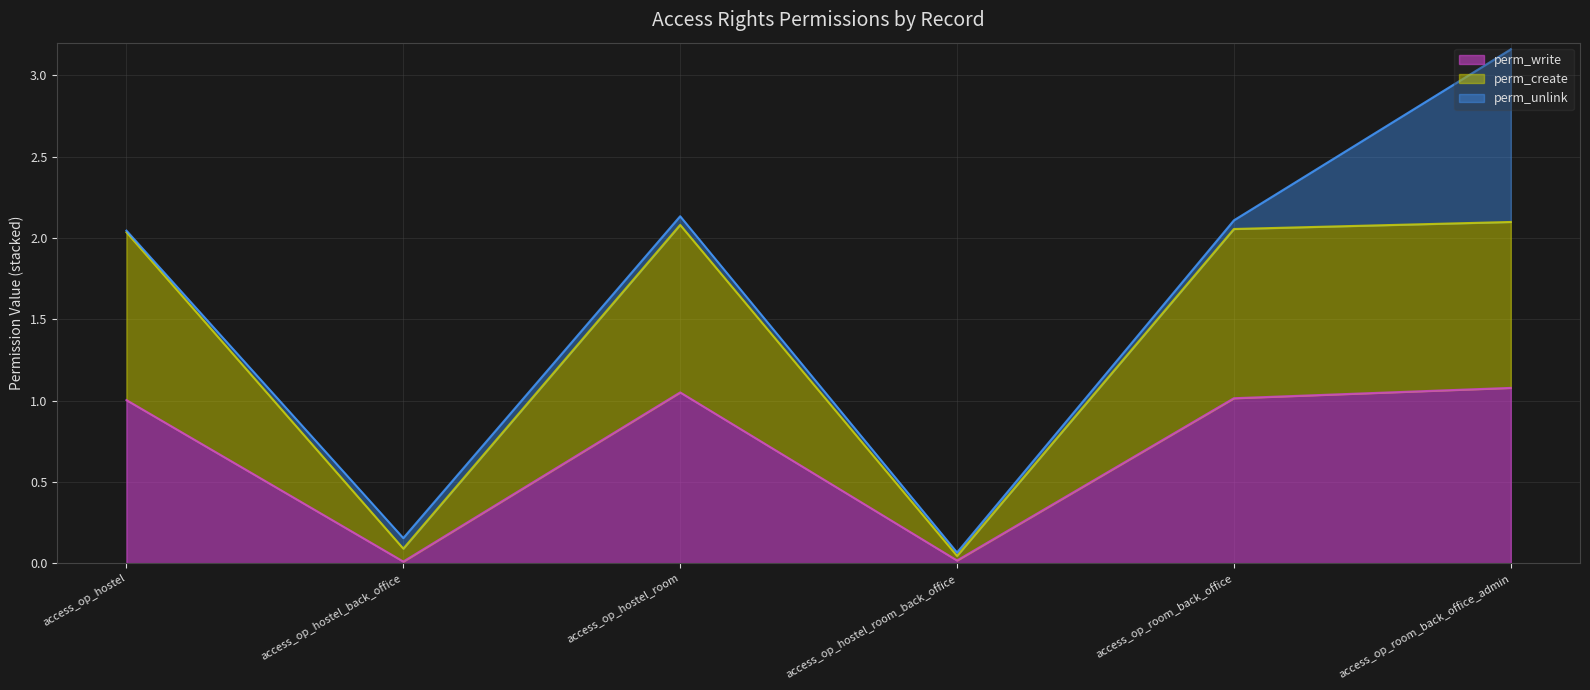

What position from the right is access_op_hostel?

6